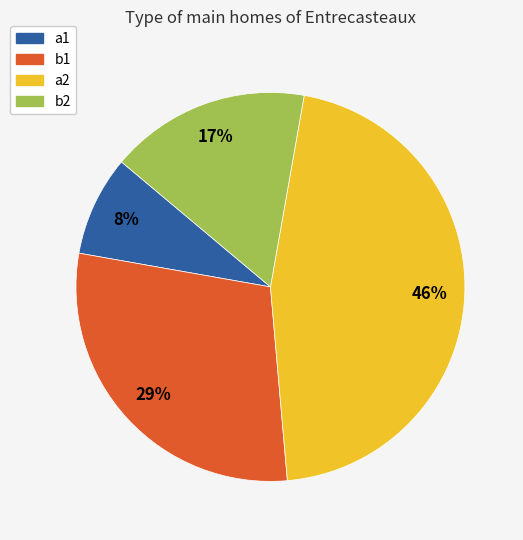

To the nearest percent, what percentage of the pie is b1?

29%